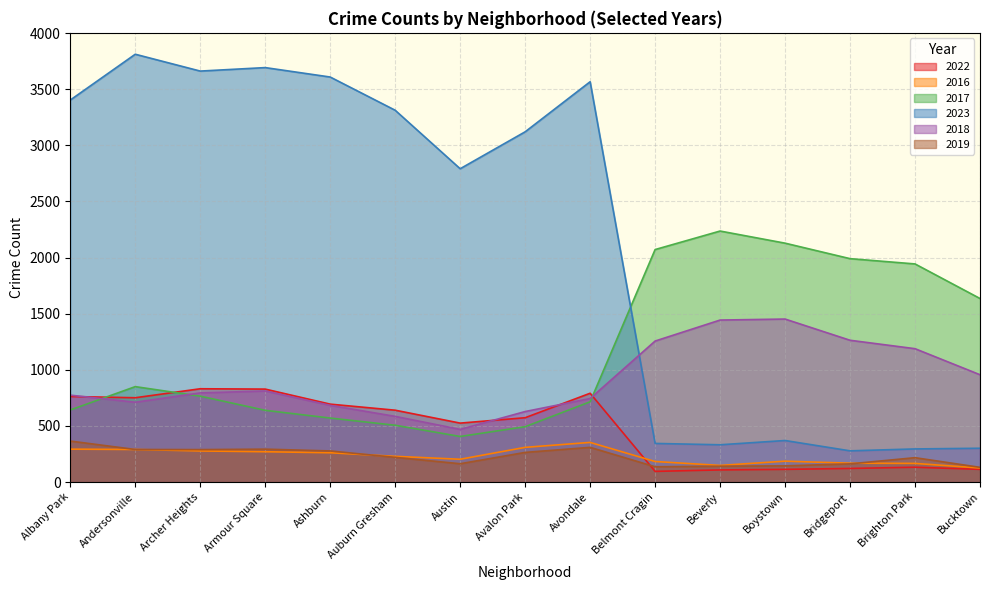

Which has a higher value, Archer Heights or Ashburn?

Archer Heights